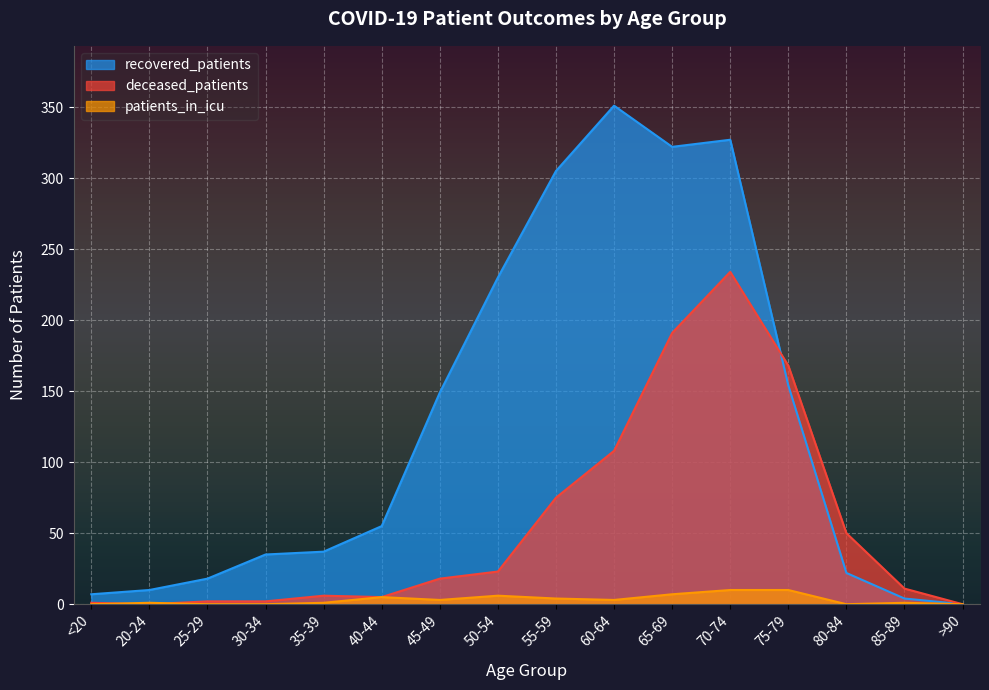

Which series has the widest spread of values?

recovered_patients